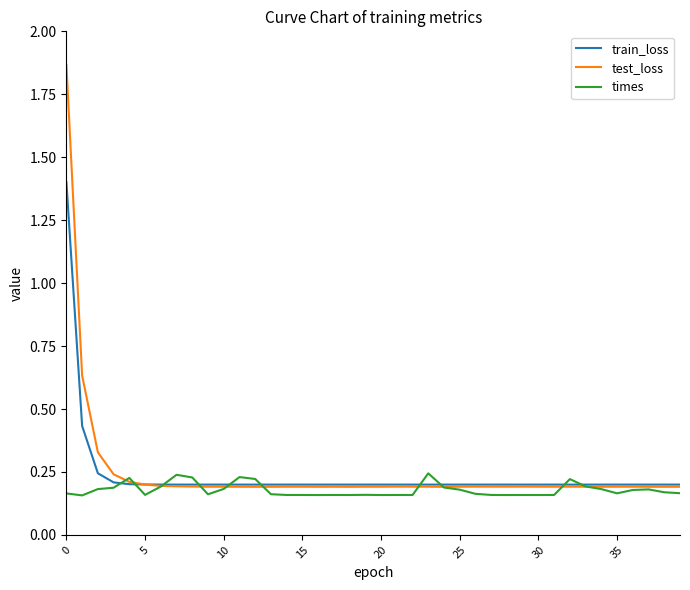

Rank the series by their maximum value, from lowest to highest.

times, train_loss, test_loss